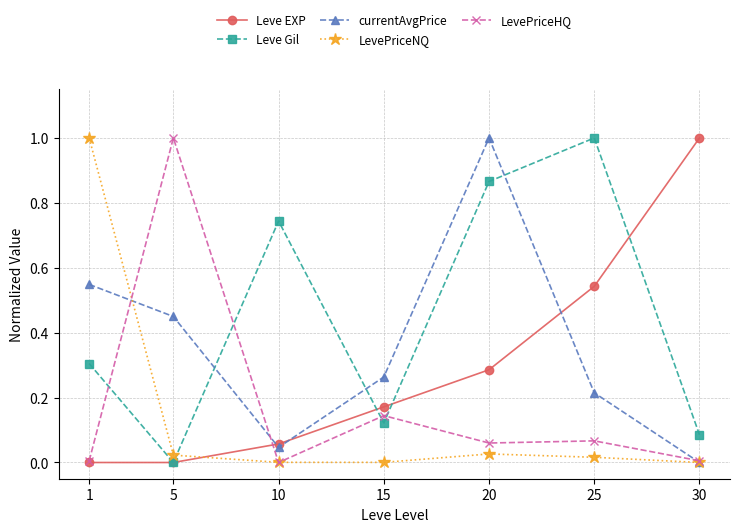

Which series changed the most between 25 and 30?

Leve Gil